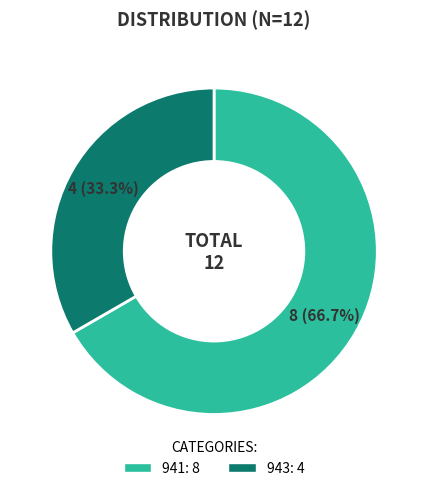

Is there any slice that represents more than half of the pie?

Yes